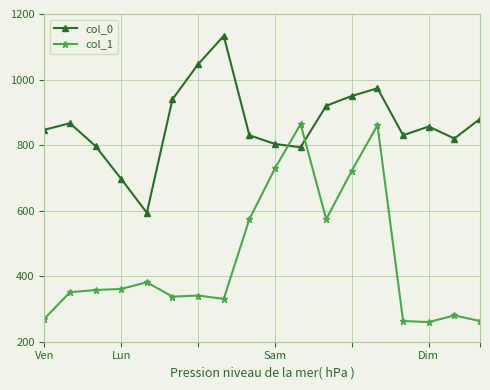

In col_1, how many points are higher than both neighbors (excluding endpoints)?

5